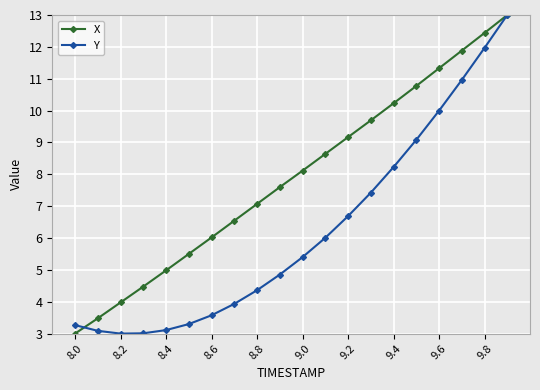

What is the maximum value for X?

13.0